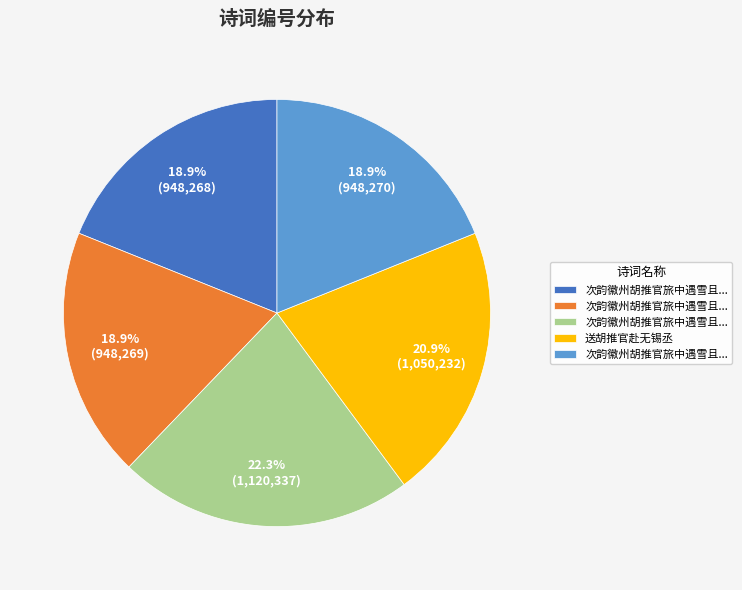

Is there any slice that represents more than half of the pie?

No